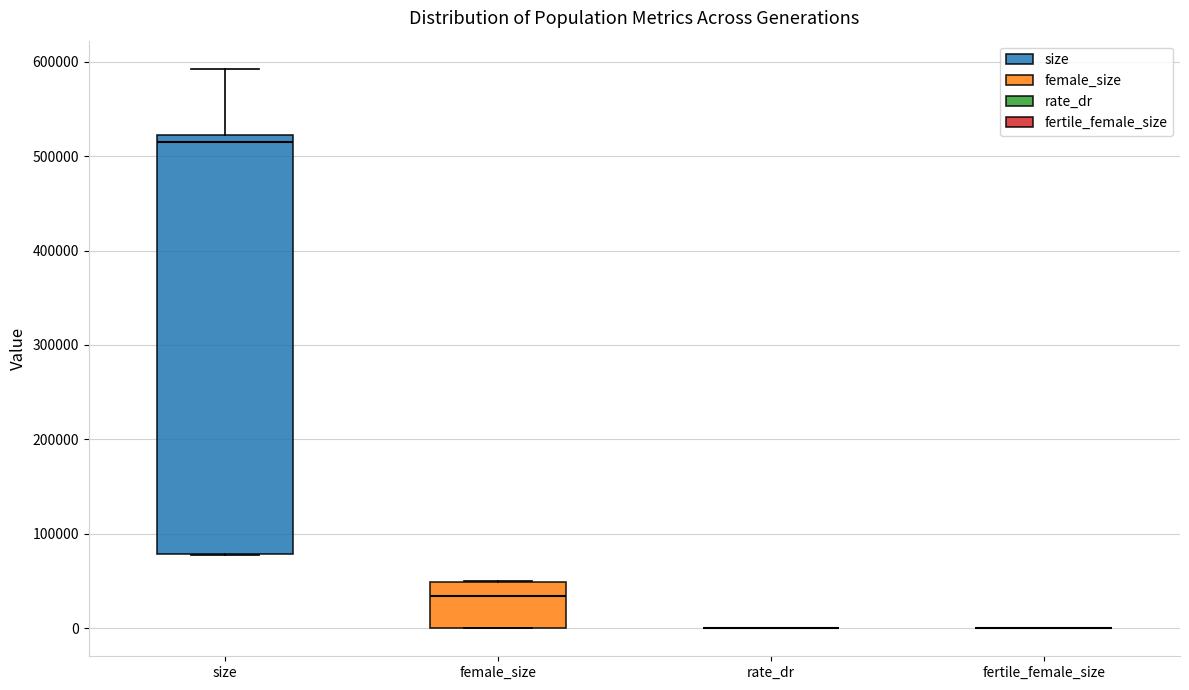

Which box is the tallest, from its lower edge to its upper edge?

size